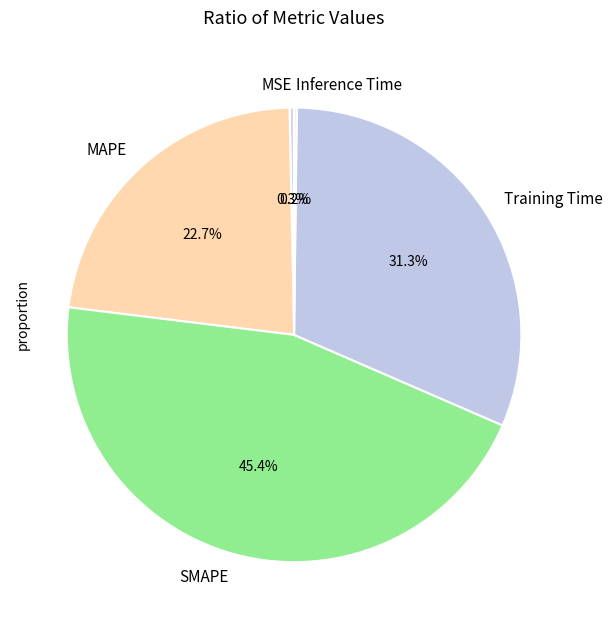

True or false: MSE accounts for 15% of the total.

False